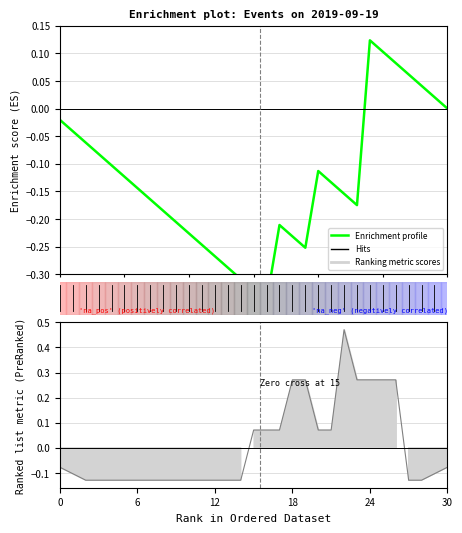

What is the sum of all values?

-4.0